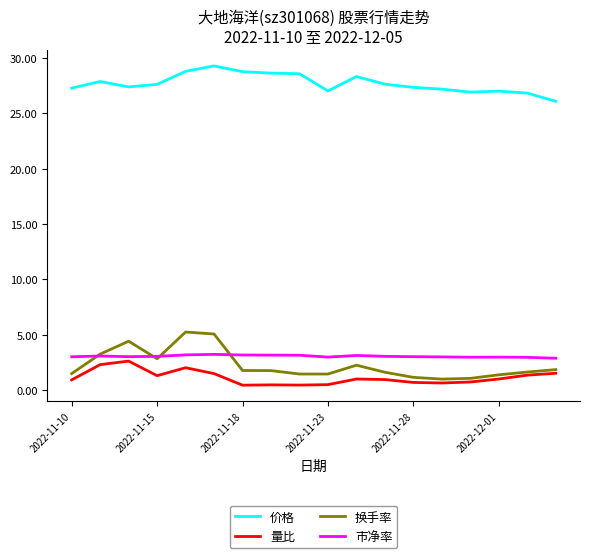

True or false: 价格 and 市净率 intersect in this chart.

False